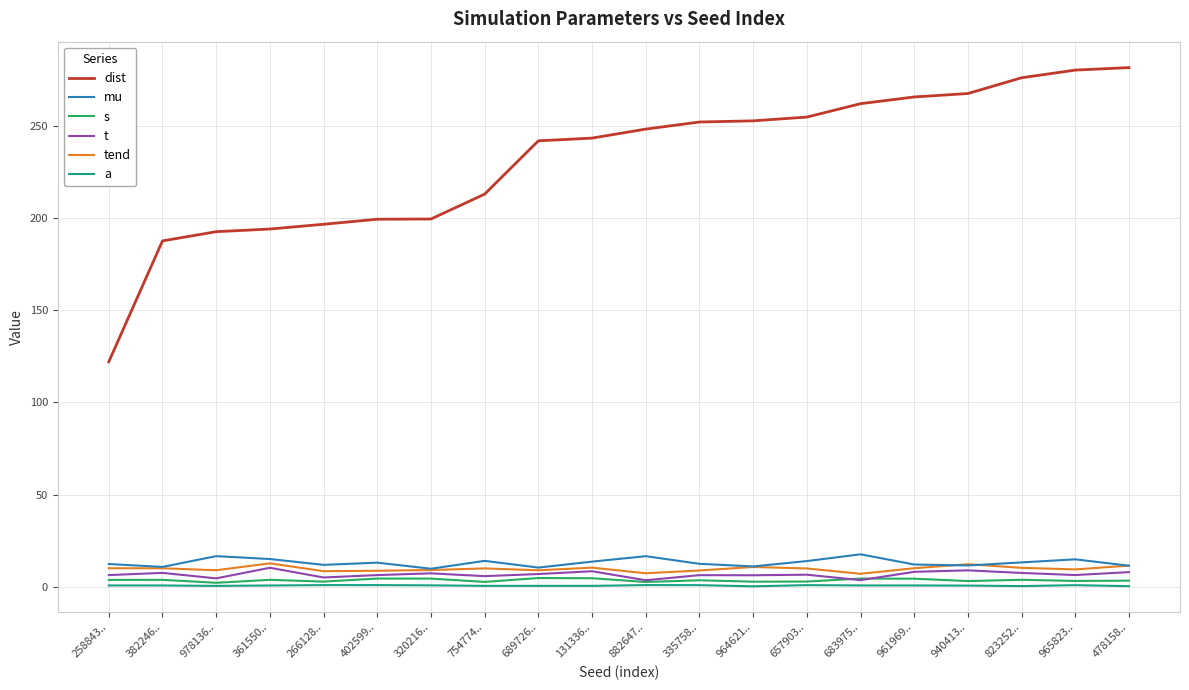

The value of mu at 131336.. is 3.6. True or false?

False